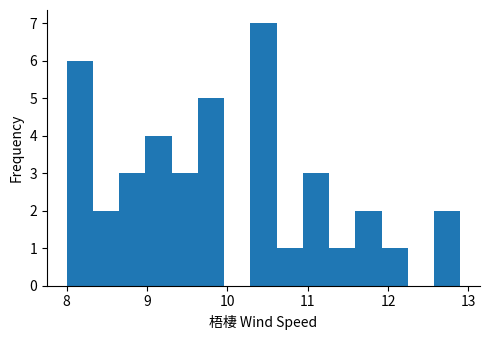

Around what value on the x-axis is the tallest bar? Give the approximate position of its centre, as read against the axis.

10.5